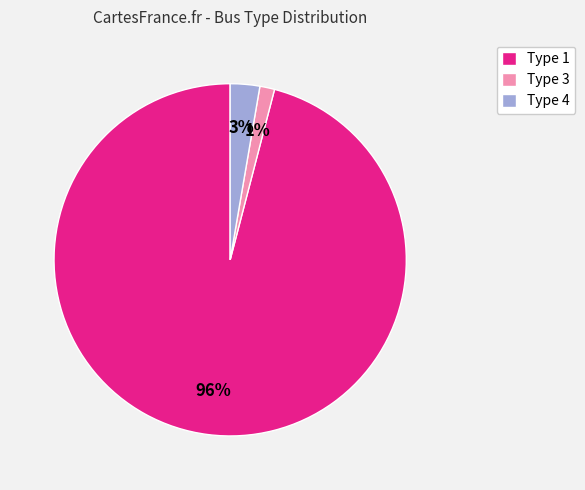

What is the smallest slice in the pie chart?

Type 3